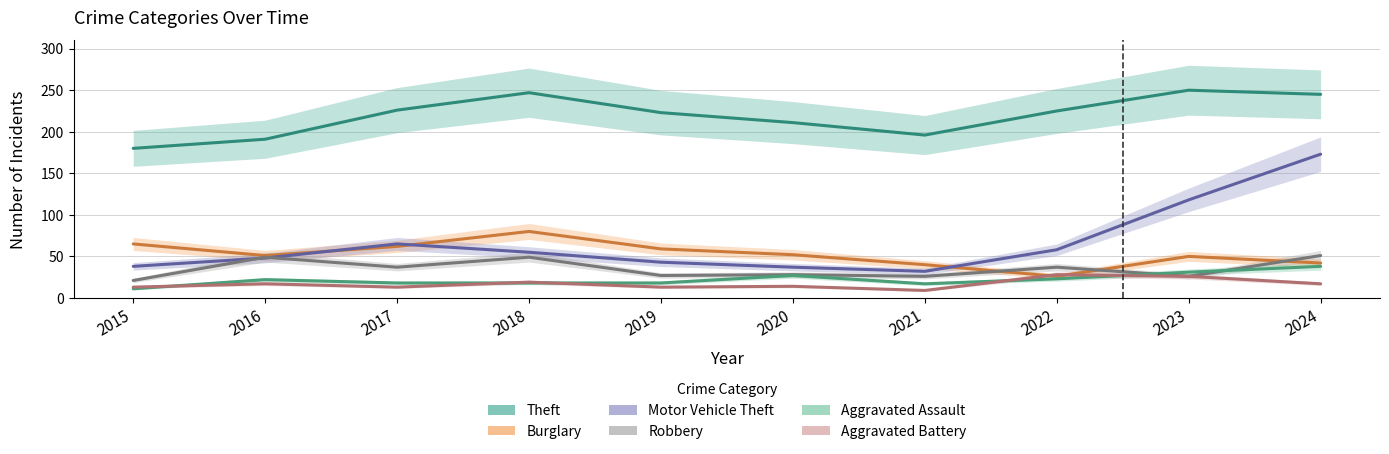

At 2020, list the series in order from smallest to largest.

Aggravated Battery, Aggravated Assault, Robbery, Motor Vehicle Theft, Burglary, Theft